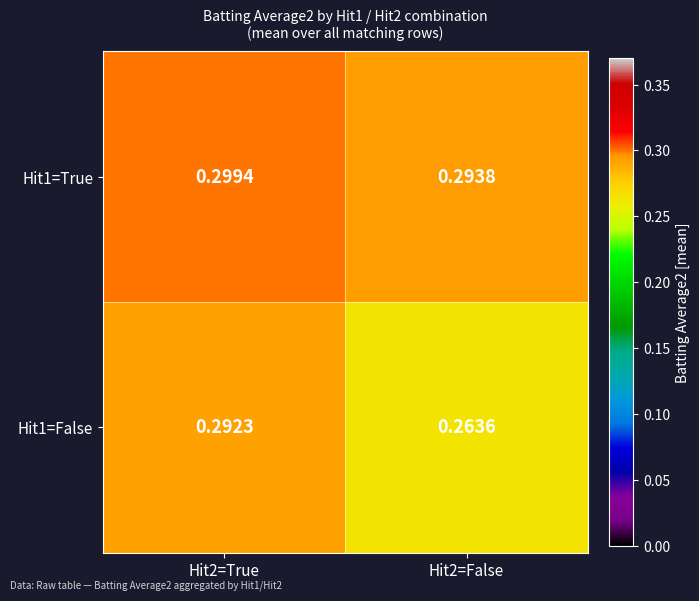

Is the value of Hit1=True at Hit2=False greater than the value of Hit1=False at Hit2=False?

Yes